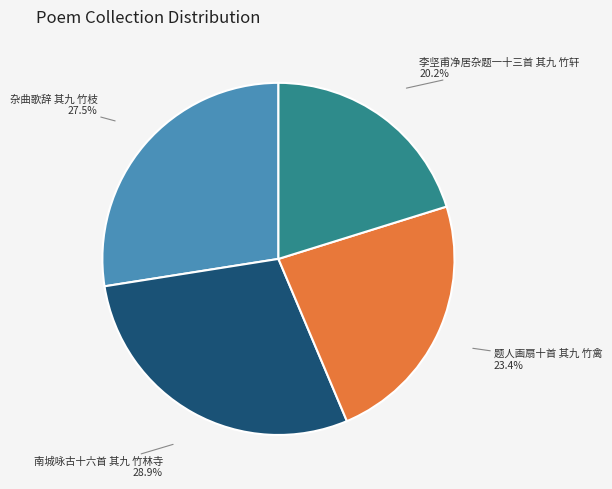

Does any single category account for the majority?

No